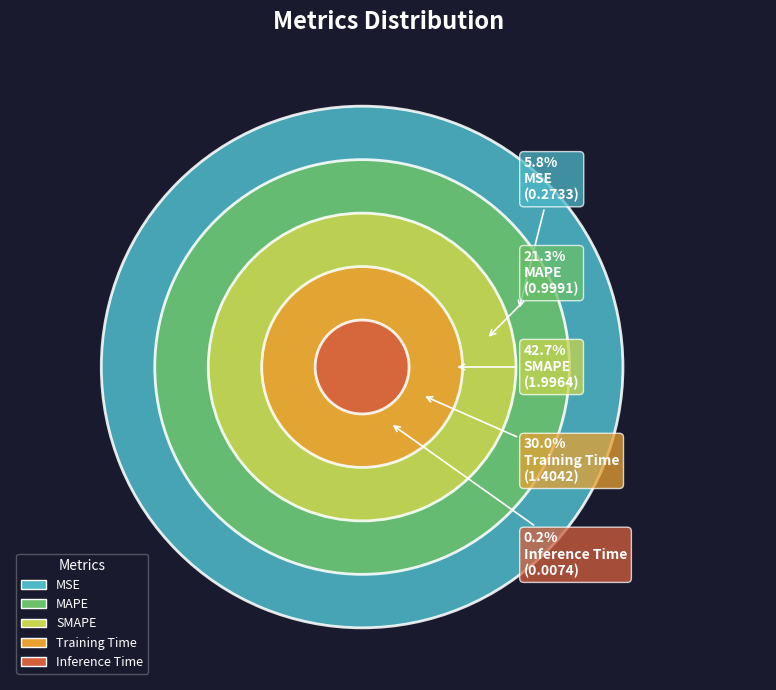

To the nearest percent, what percentage of the pie is MAPE?

21%